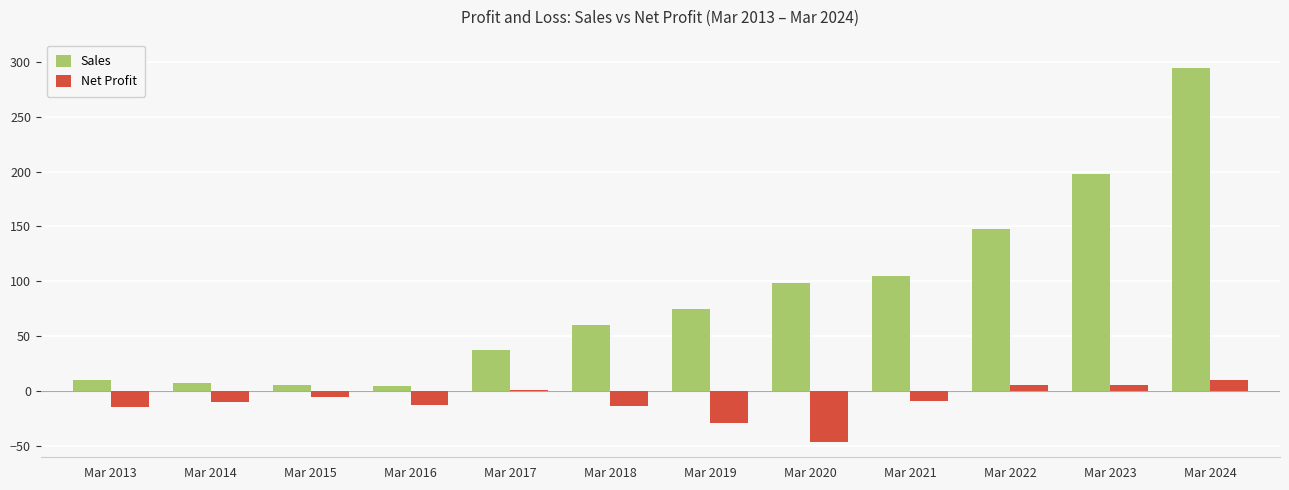

What is the sum of the Net Profit values at Mar 2018 and Mar 2014?

-23